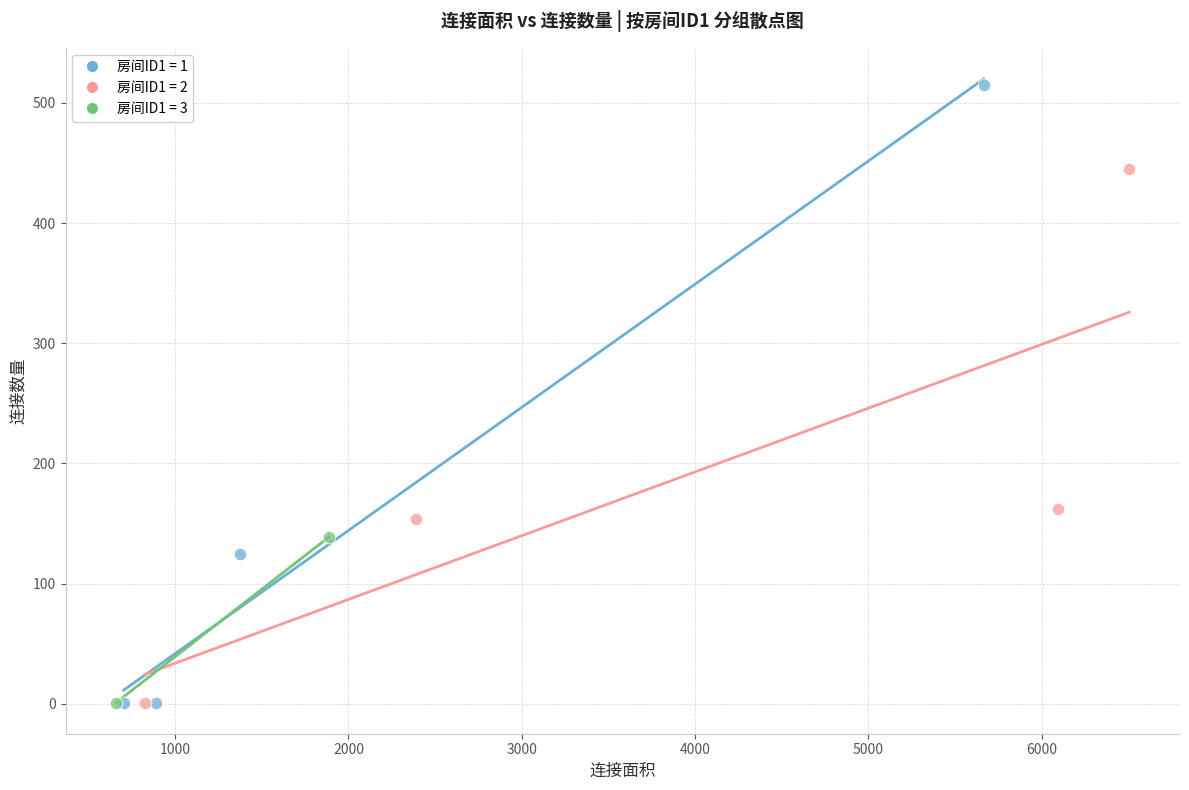

Which series reaches the maximum Y coordinate?

房间ID1 = 1